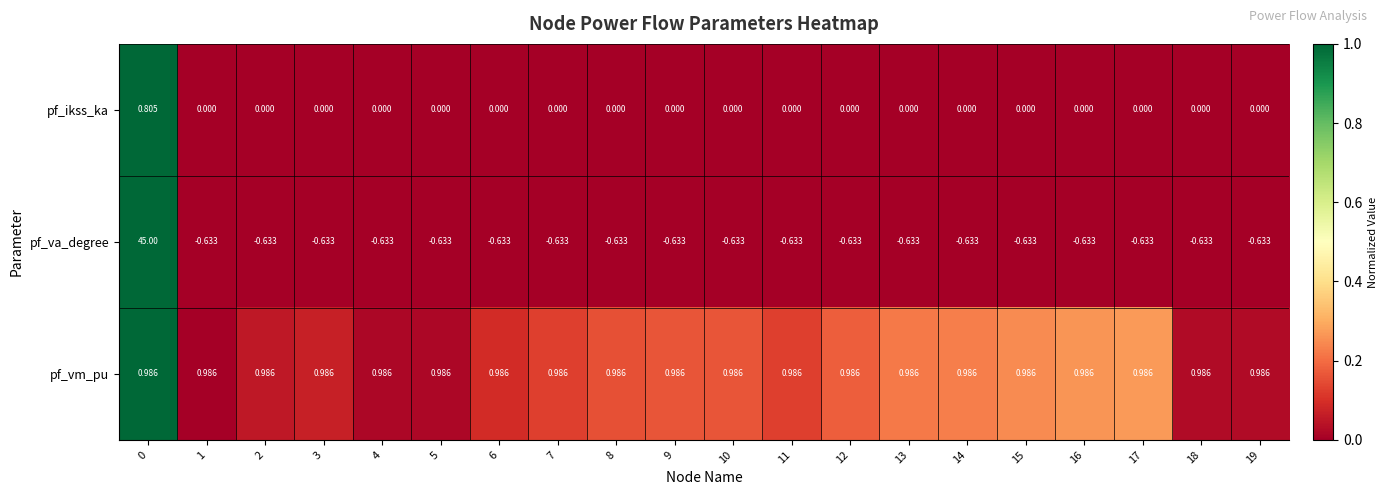

At 10, list the series in order from smallest to largest.

pf_va_degree, pf_ikss_ka, pf_vm_pu